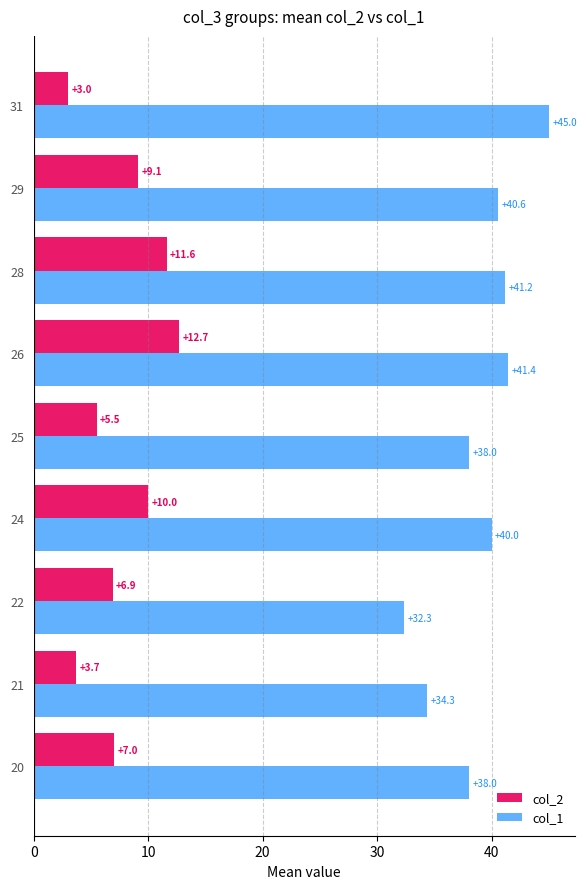

At which category does the chart reach its peak across all series?

31